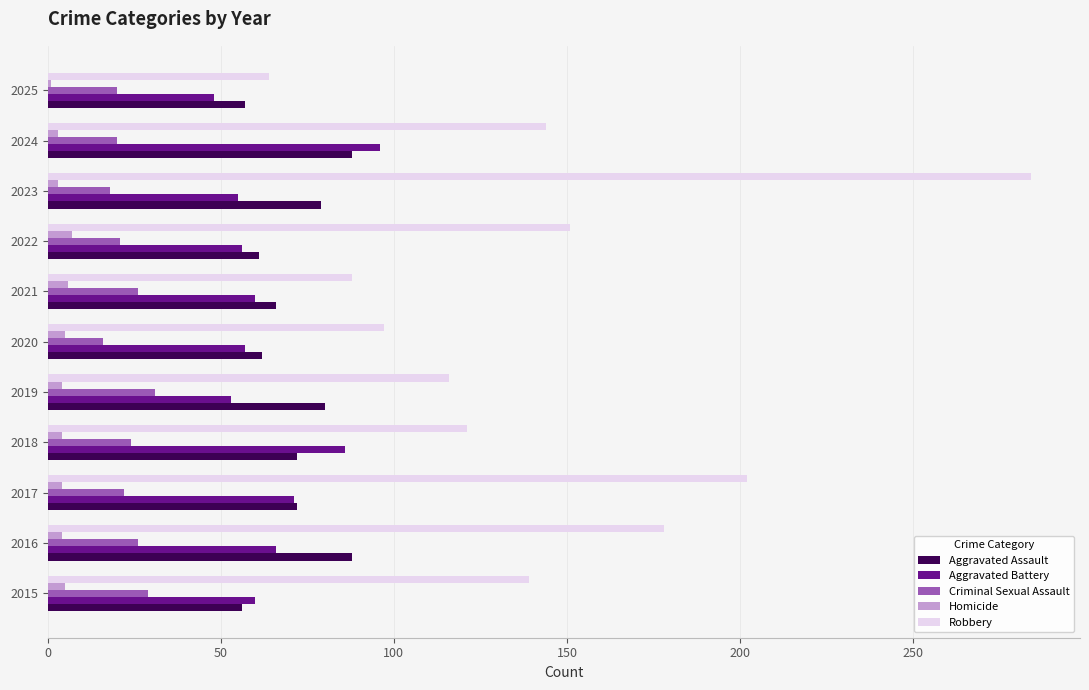

What is the average value of the Homicide series?

4